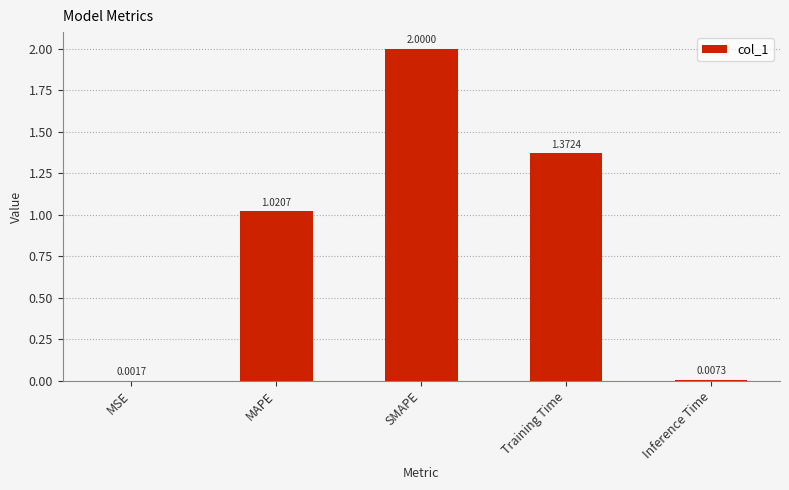

Is it true that the value at Training Time is 2.2?

False